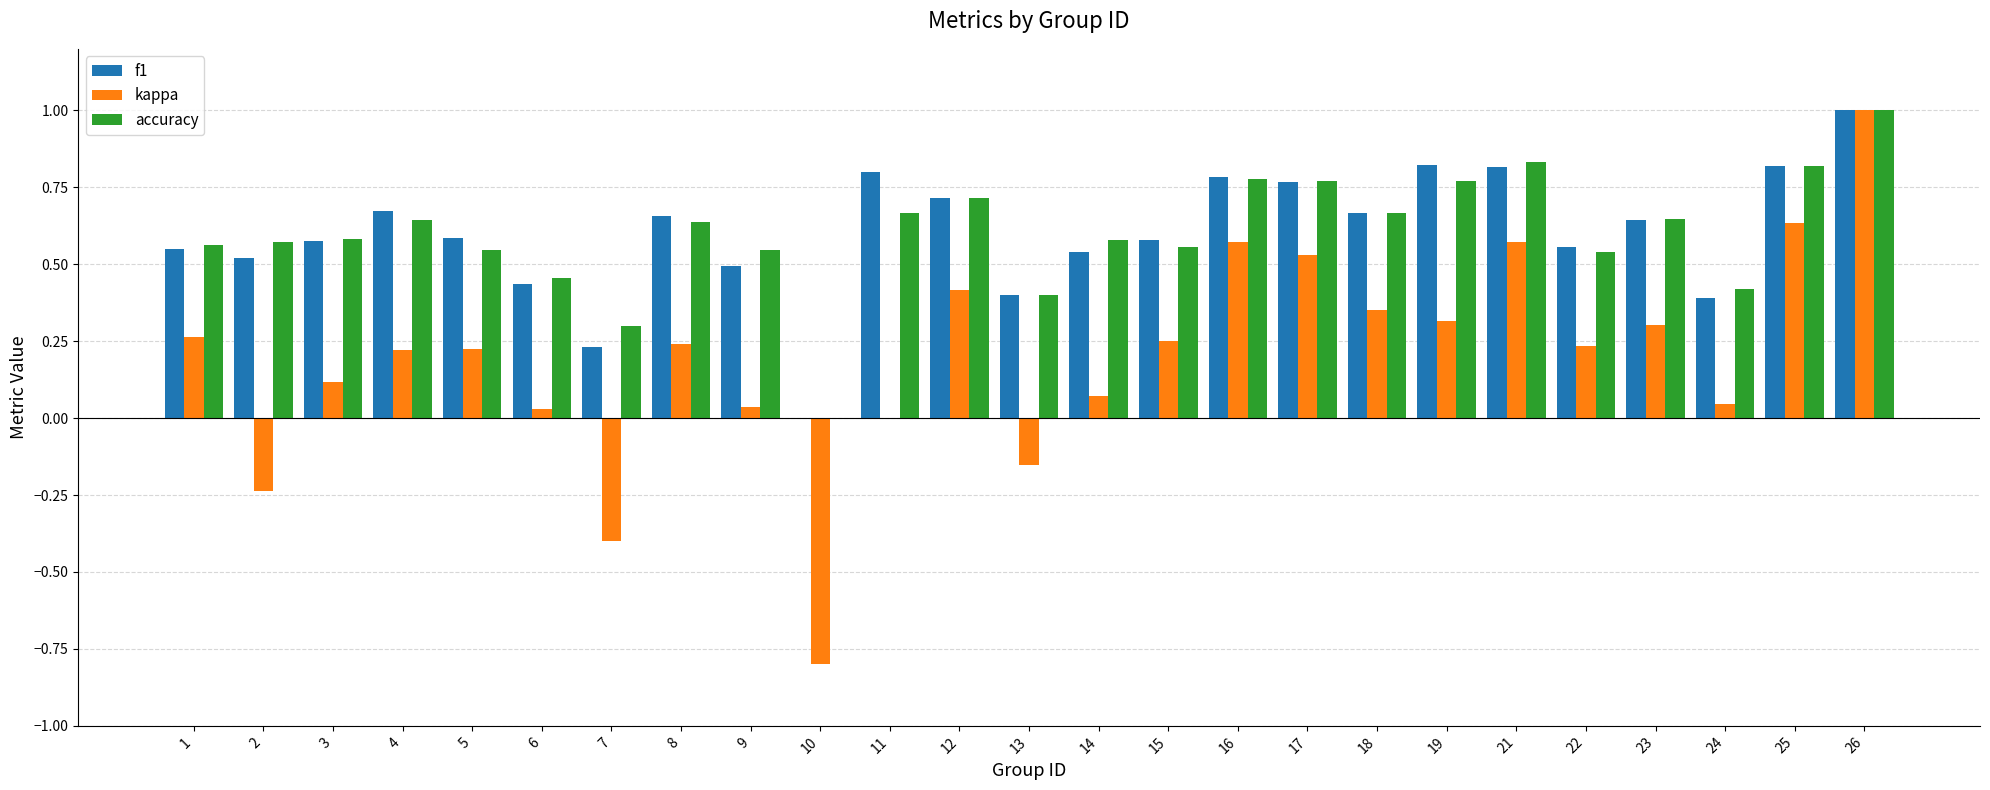

Is the value of f1 at 22 greater than the value of kappa at 11?

Yes